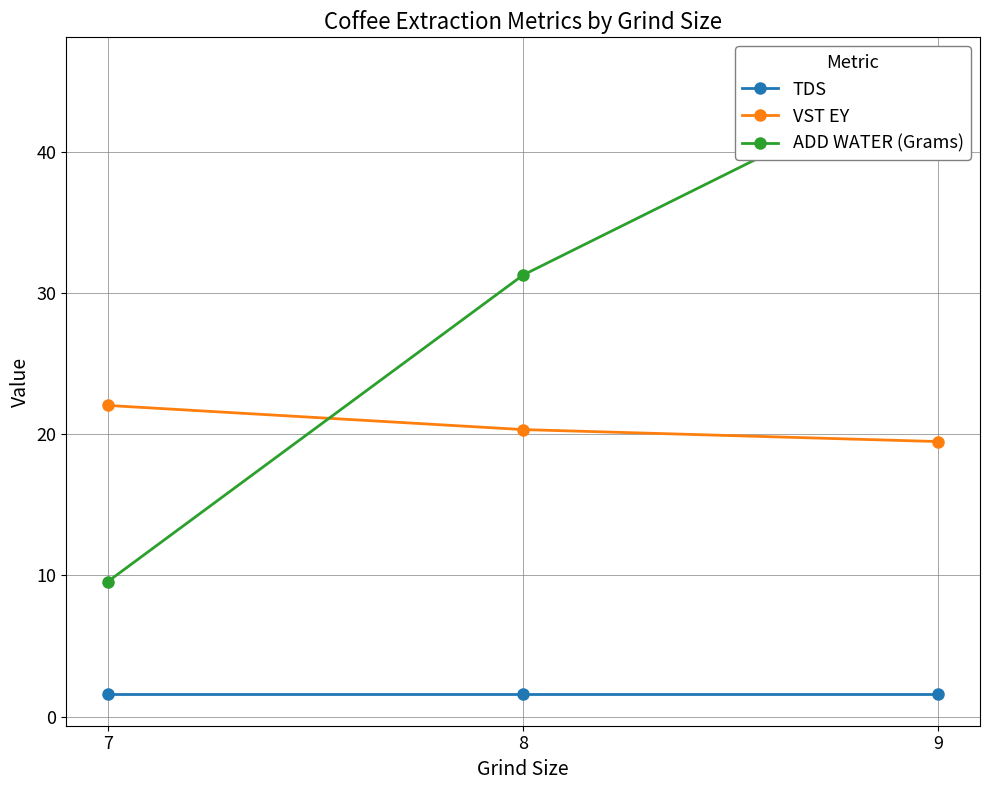

What is the approximate value of ADD WATER (Grams) at 9?

45.9